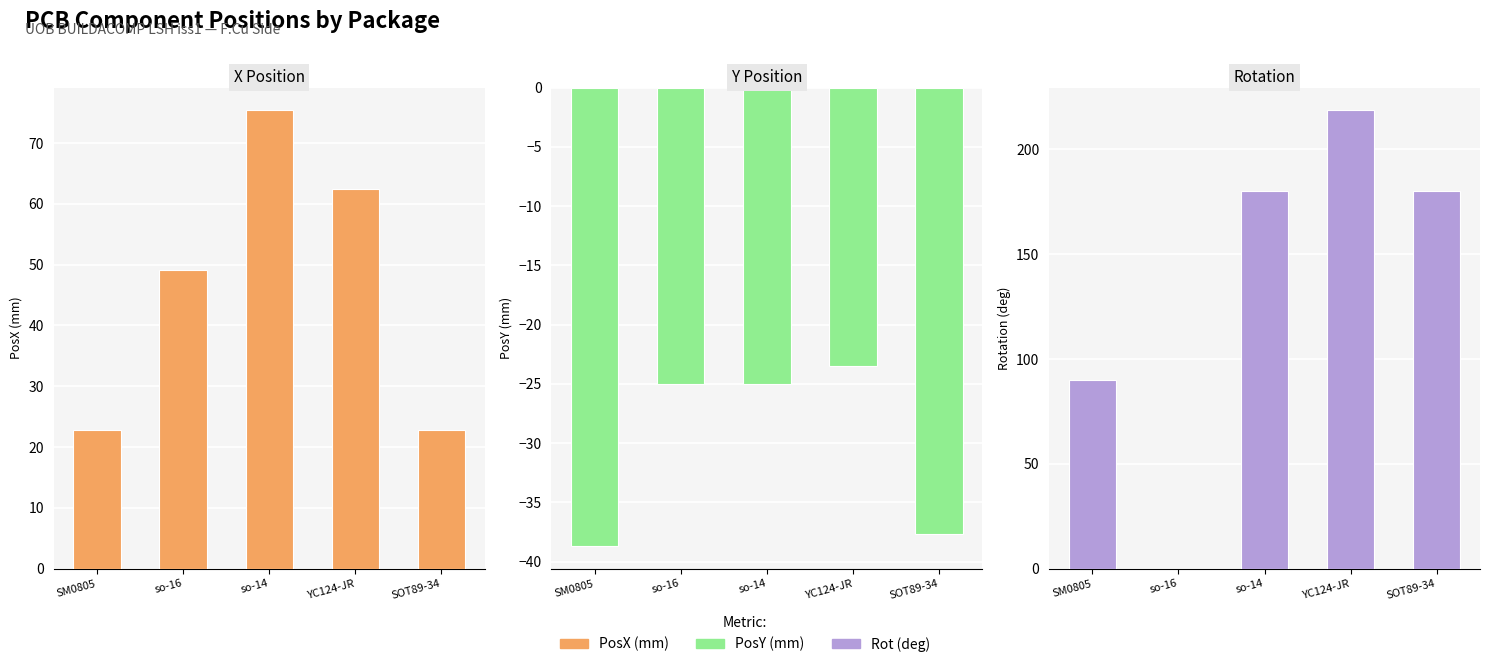

How many categories are shown in the chart?

5